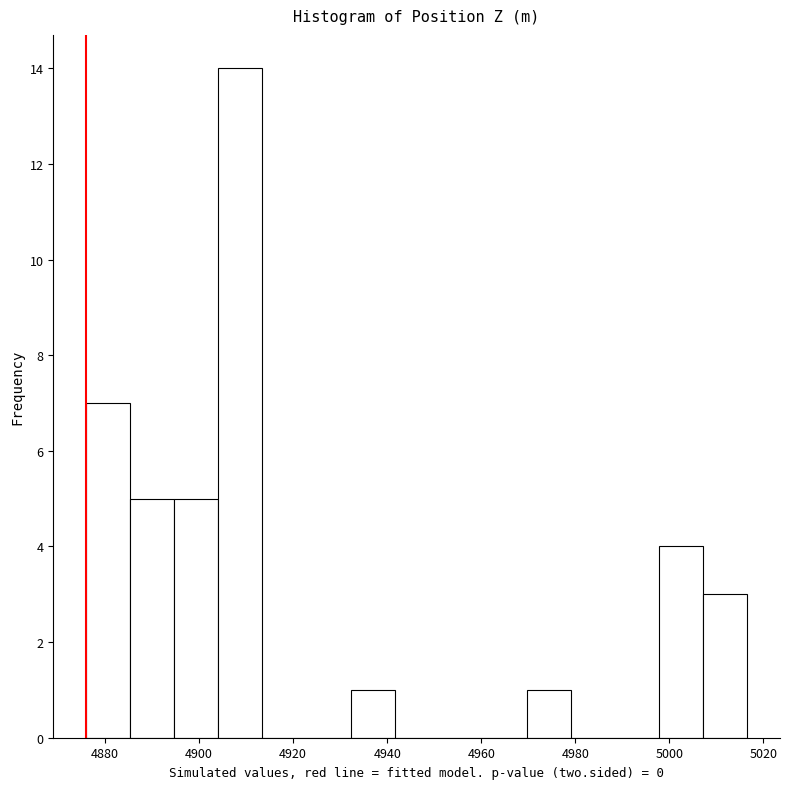

How tall is the bar that spans 4876 to 4886 on the x-axis? Neither the bar edges nor the heights are printed on the chart, so give them approximately, as read against the axes.

7